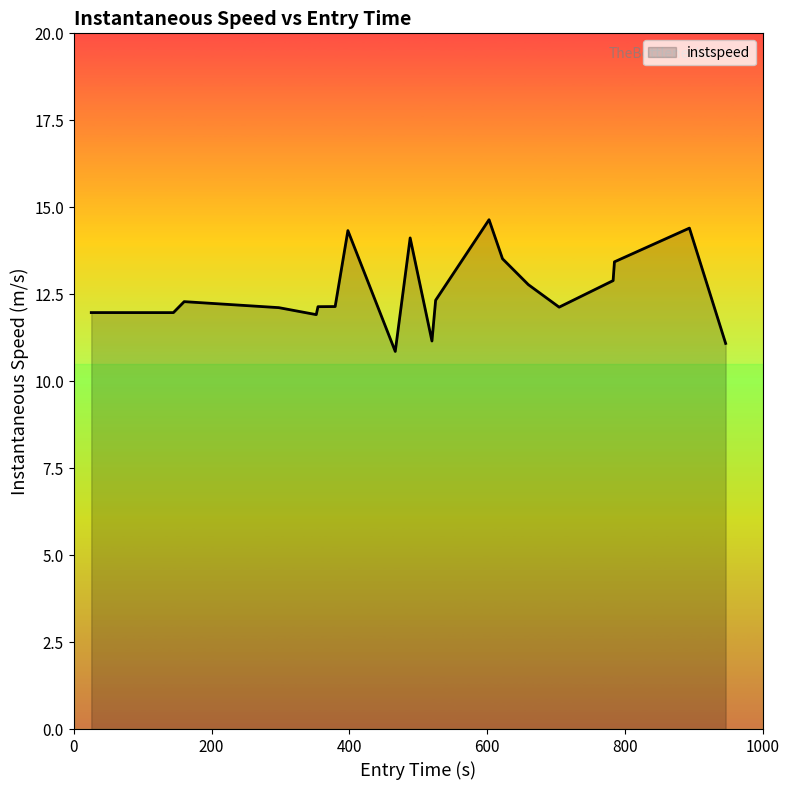

What is the maximum value shown in the chart?

14.6